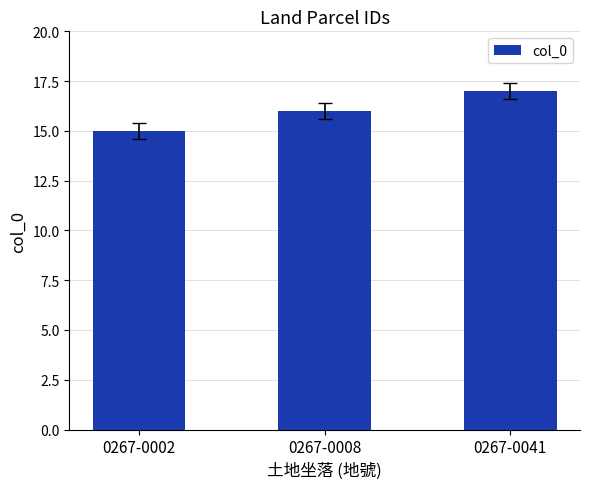

How many data points does each series have?

3